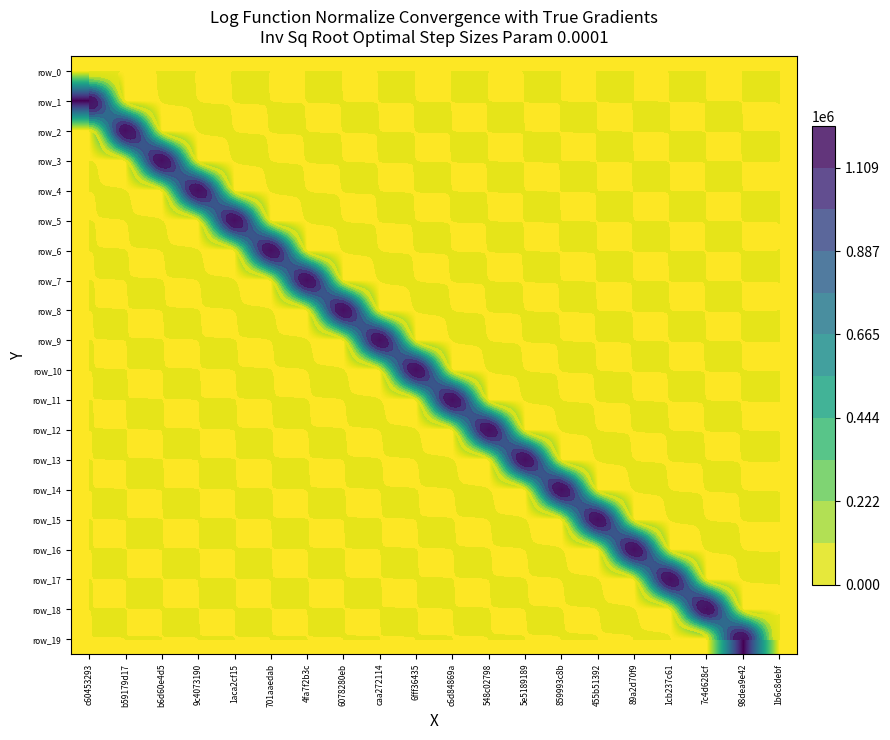

What is the maximum value shown in the chart?

1220000